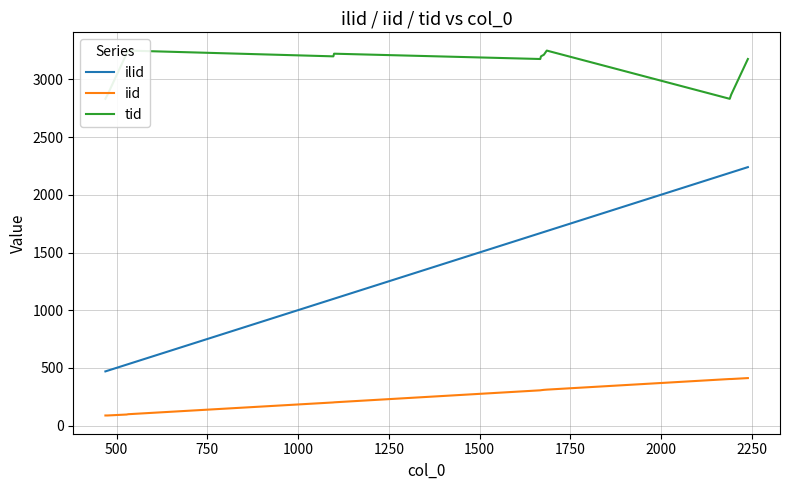

True or false: iid and ilid cross at least once.

False